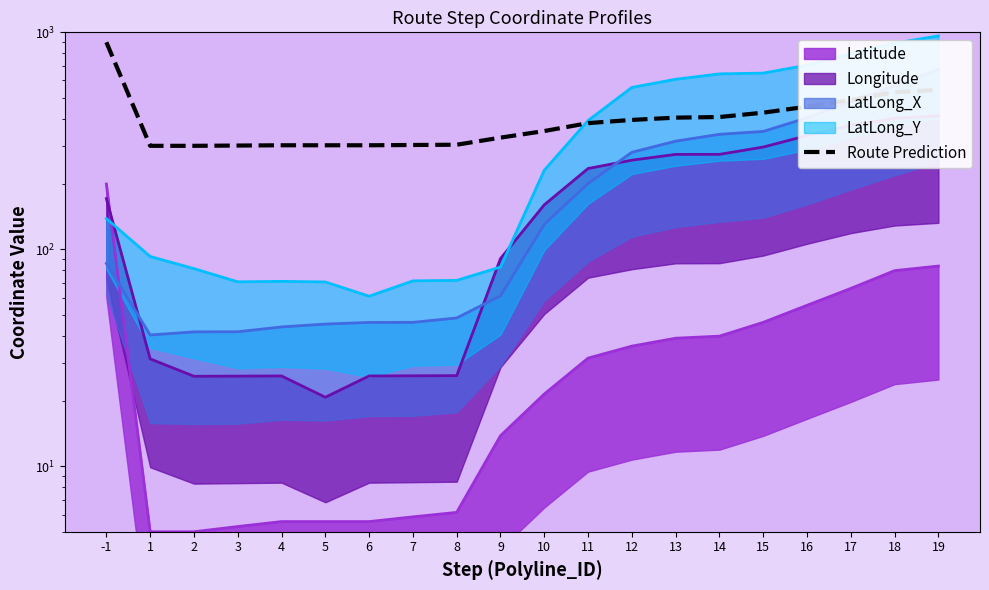

What is the average value?

401.0